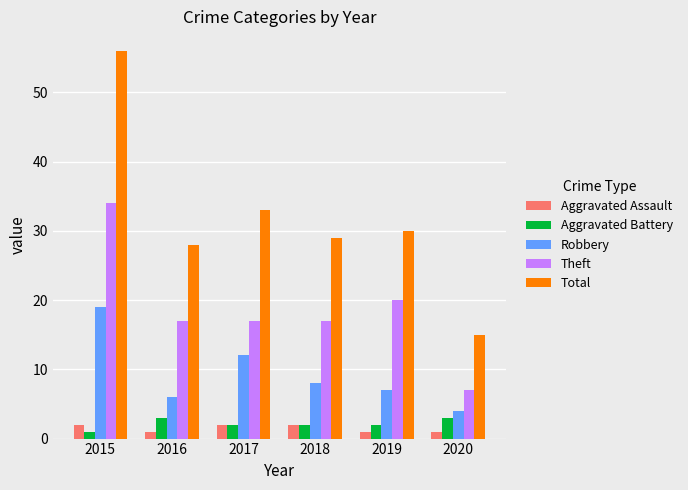

Which series has the widest spread of values?

Total